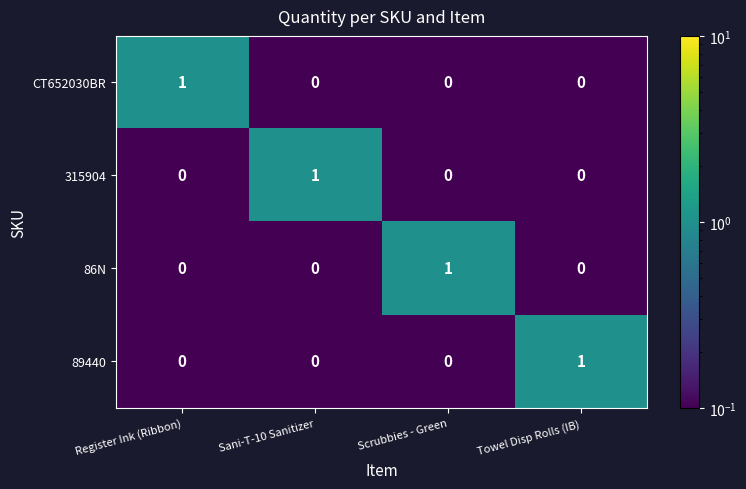

The value of 89440 at Scrubbies - Green is 1. True or false?

False